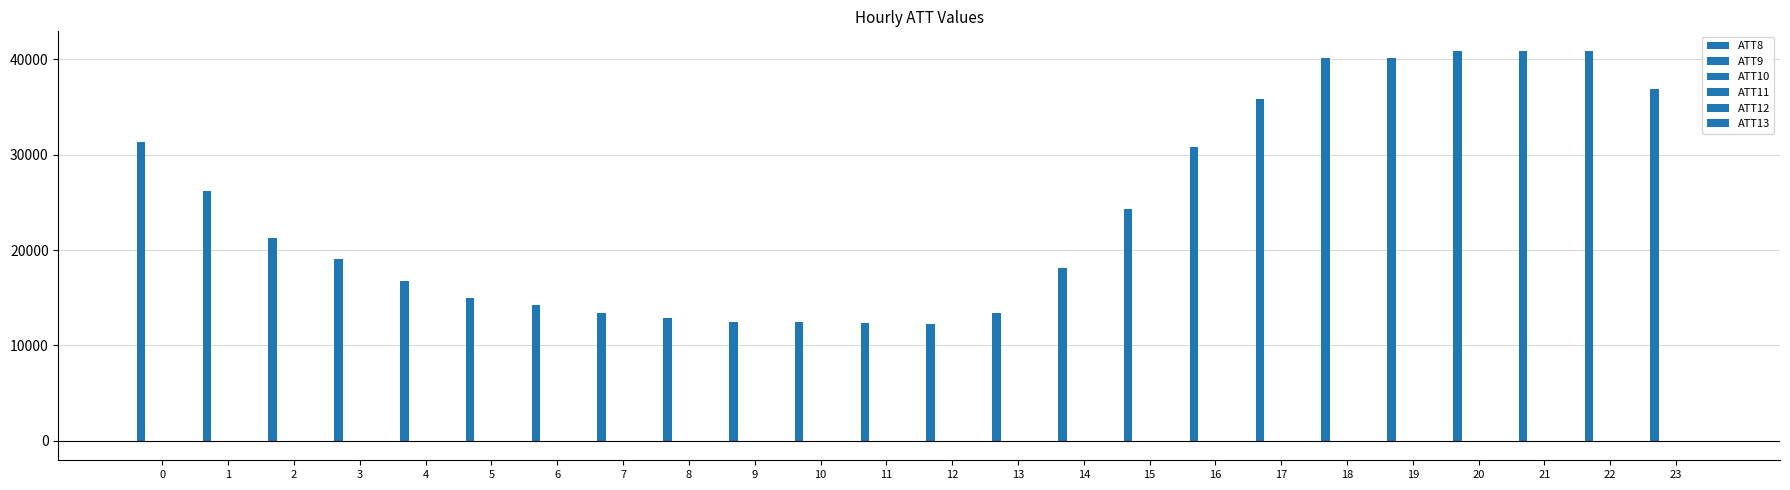

Which label corresponds to the smallest value in the chart?

15